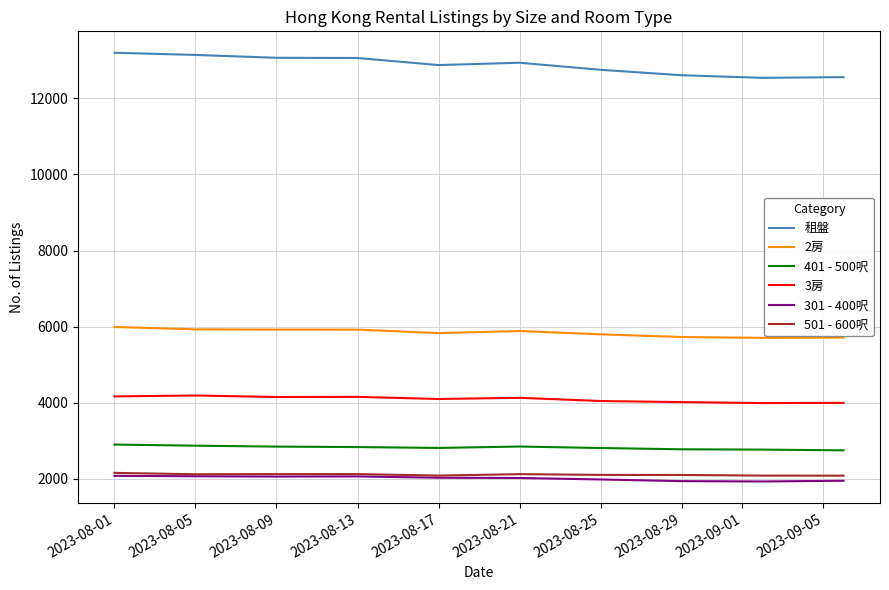

At how many categories does at least one series exceed 11463?

10